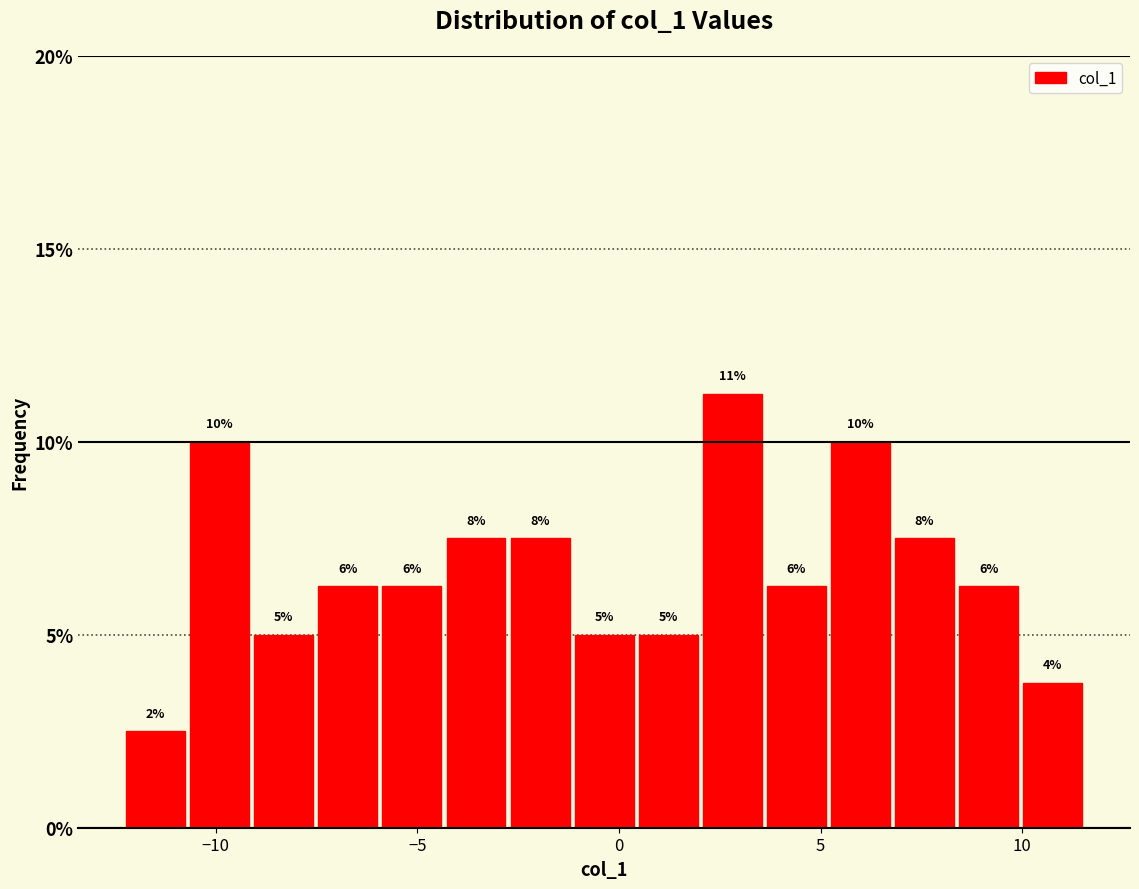

Read against the x-axis, roughly where is the centre of the tallest bar?

3.0